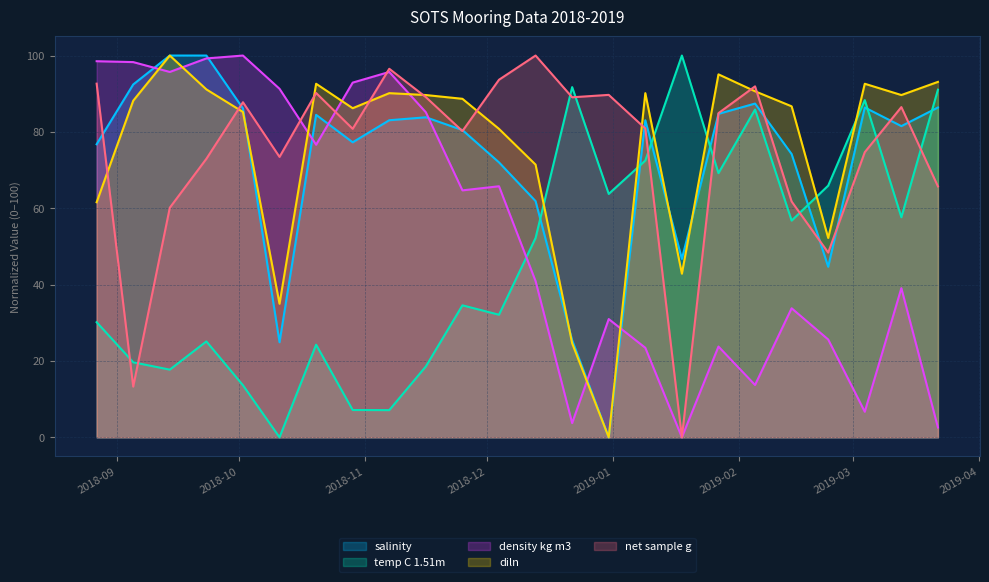

Does the chart display data point markers on the line(s)?

No